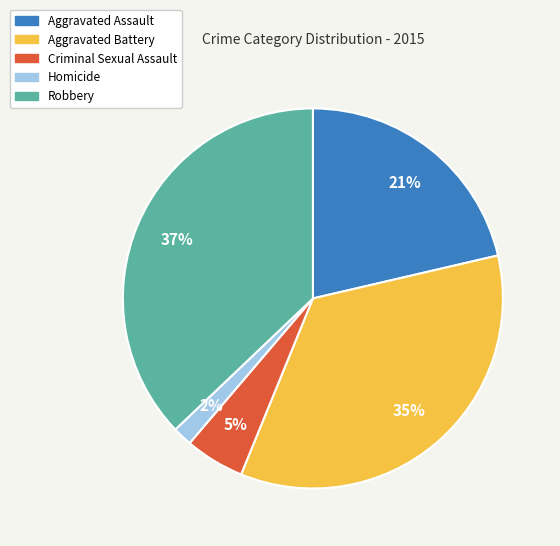

To the nearest percent, what is the difference between the Robbery and Homicide slice percentages?

35%